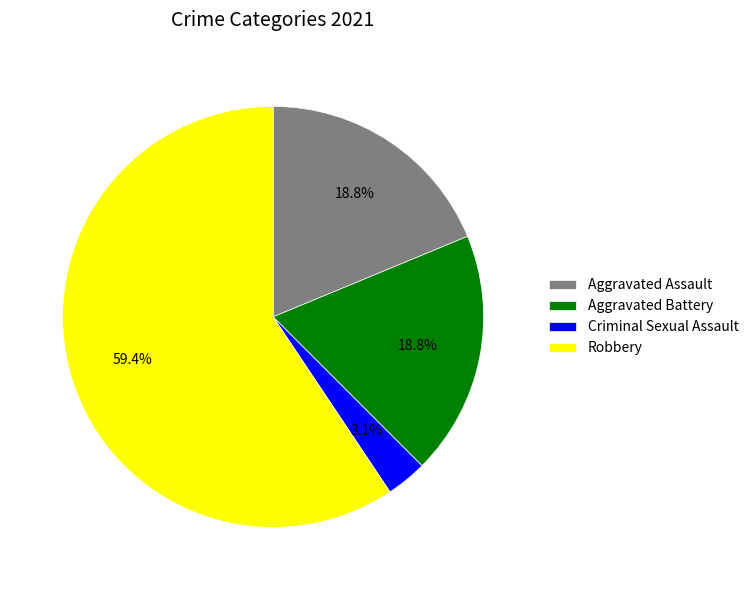

Which slice is the largest?

Robbery